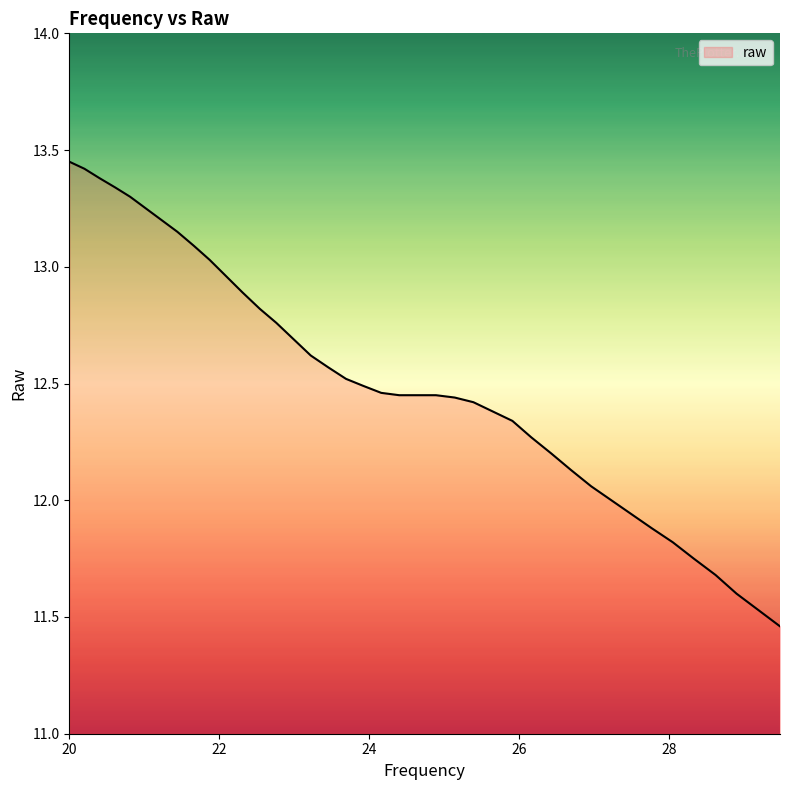

What is the difference between the maximum and minimum values?

2.0